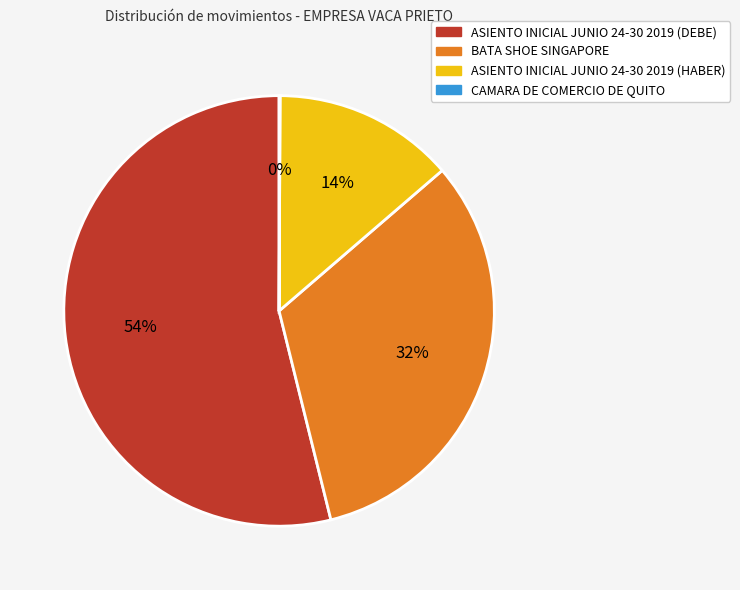

What is the ratio of the value at ASIENTO INICIAL JUNIO 24-30 2019 (HABER) to the value at BATA SHOE SINGAPORE?

0.4